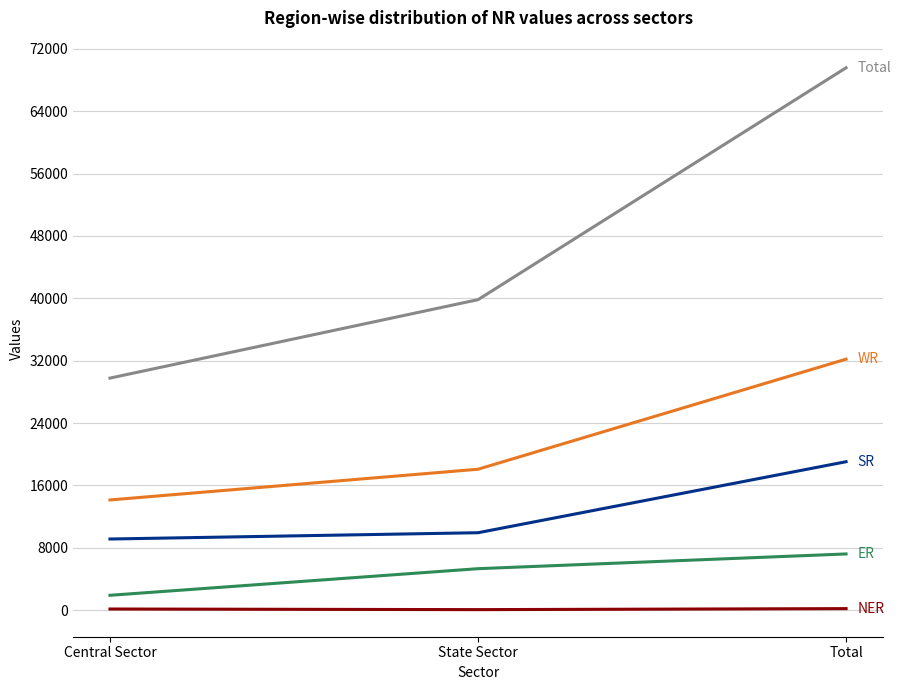

What is the greatest value displayed?

69589